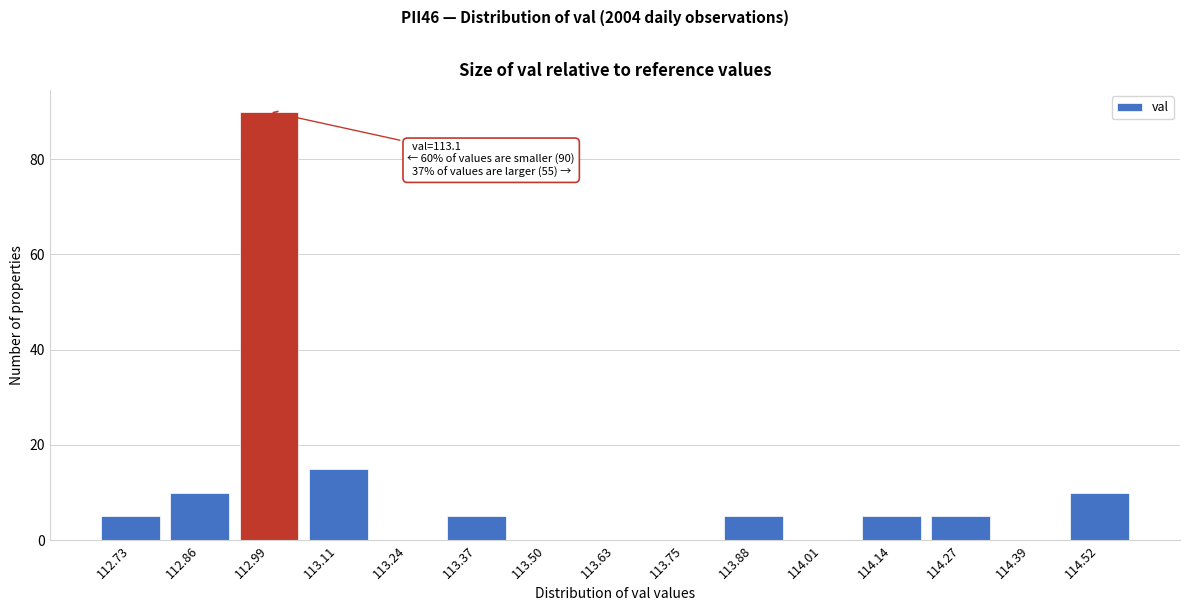

Reading left to right, extract all data points from this chart.

112.73=5	112.86=10	112.99=90	113.11=15	113.24=0	113.37=5	113.50=0	113.63=0	113.75=0	113.88=5	114.01=0	114.14=5	114.27=5	114.39=0	114.52=10